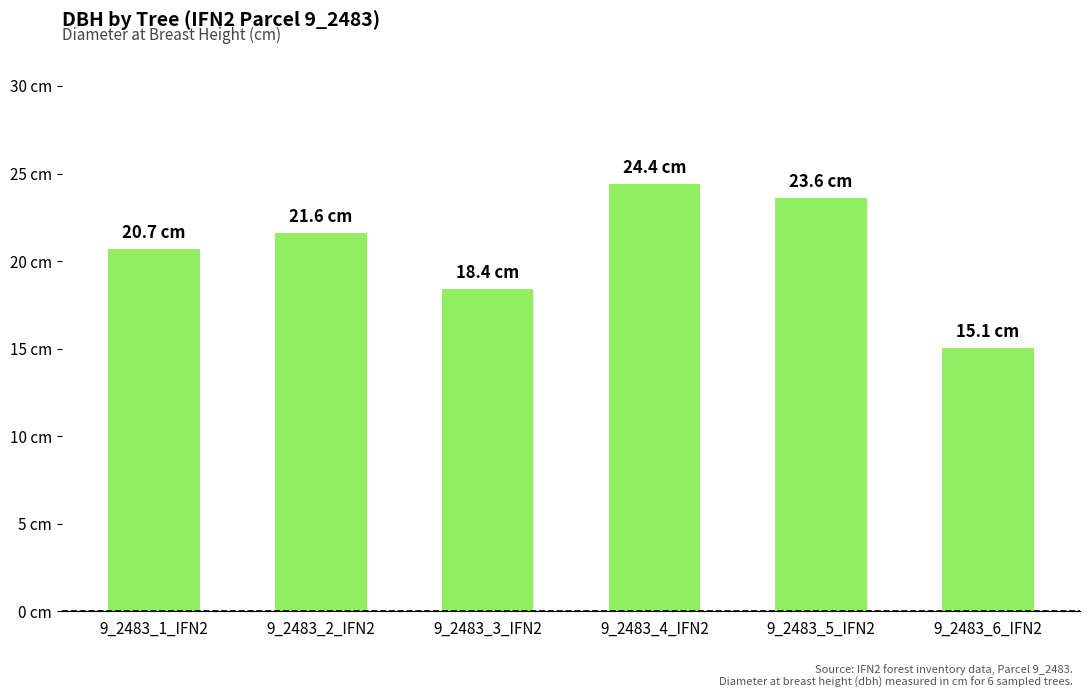

How many values are below 21?

3